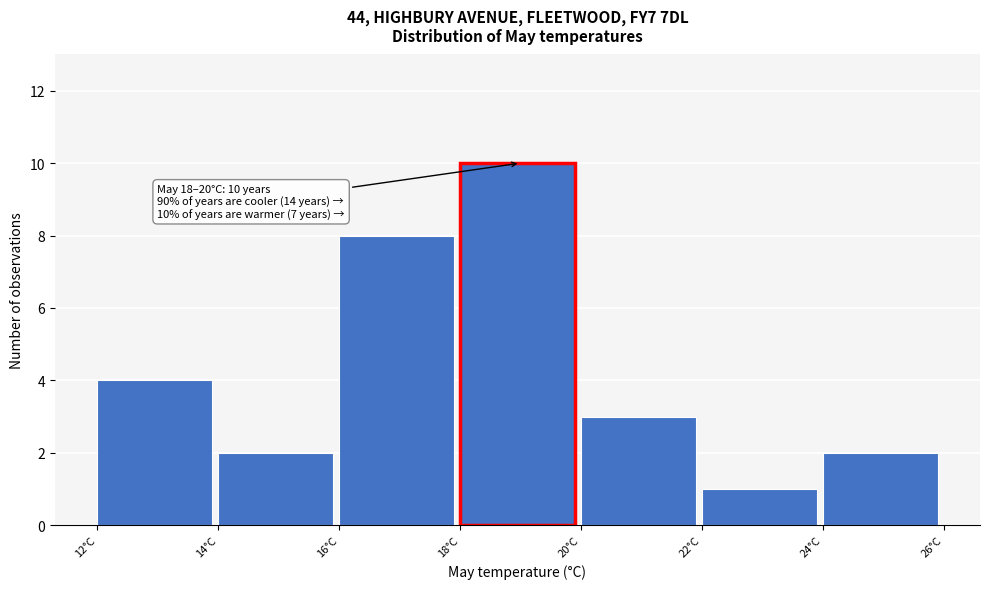

Over which range of the x-axis is the bar tallest?

18 to 20